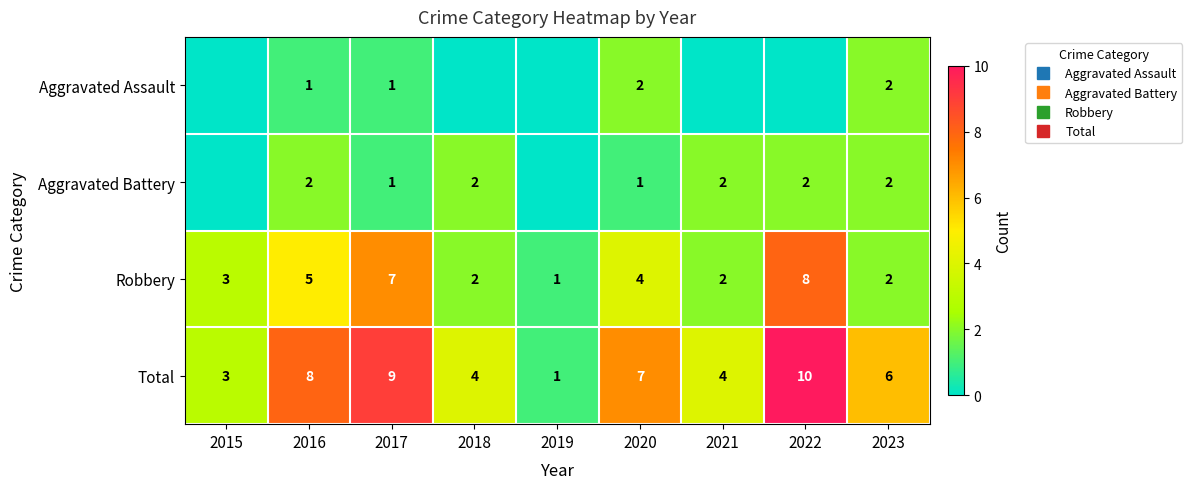

Where is Aggravated Assault nearest to the value 1?

2016